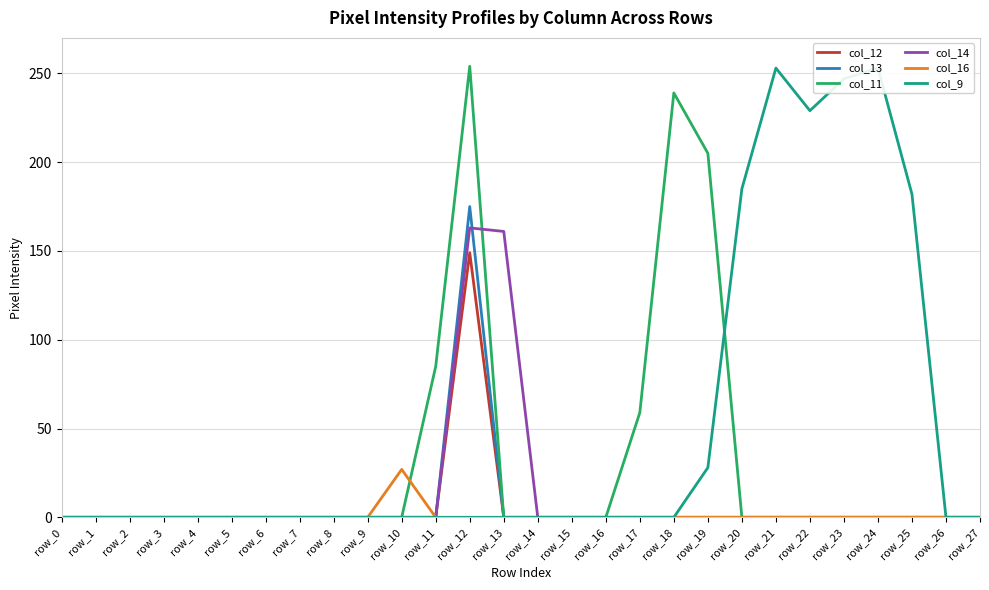

True or false: col_16 and col_14 intersect in this chart.

False